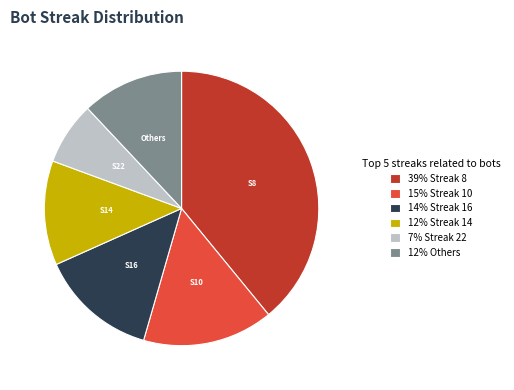

Does any single category account for the majority?

No